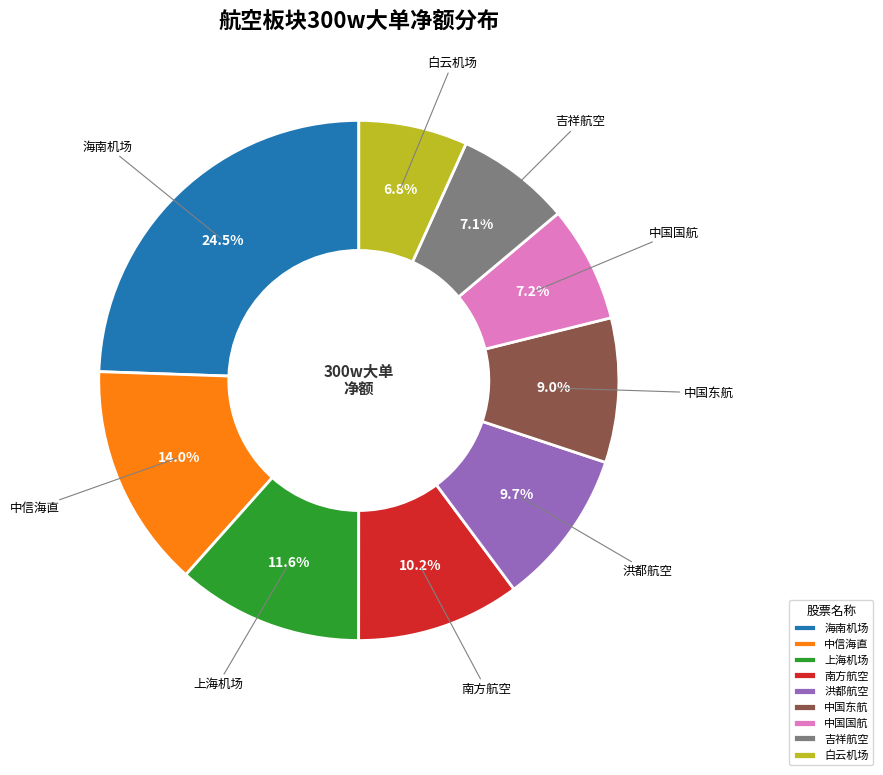

Does 中国国航 represent more than half of the total?

No